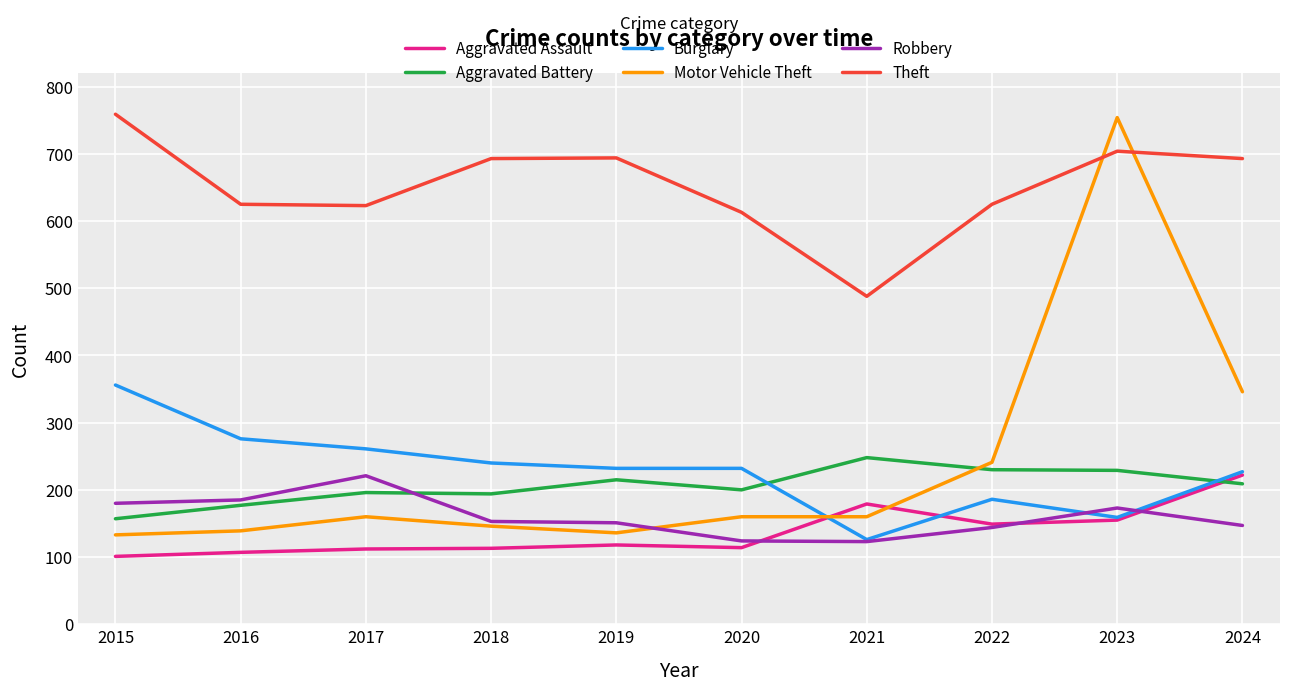

Between 2020 and 2023, which series saw the biggest shift?

Motor Vehicle Theft